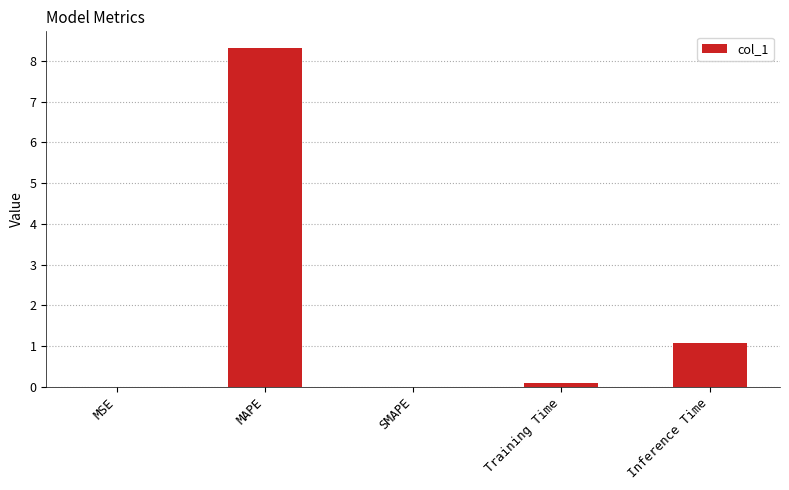

Are the bars horizontal?

No